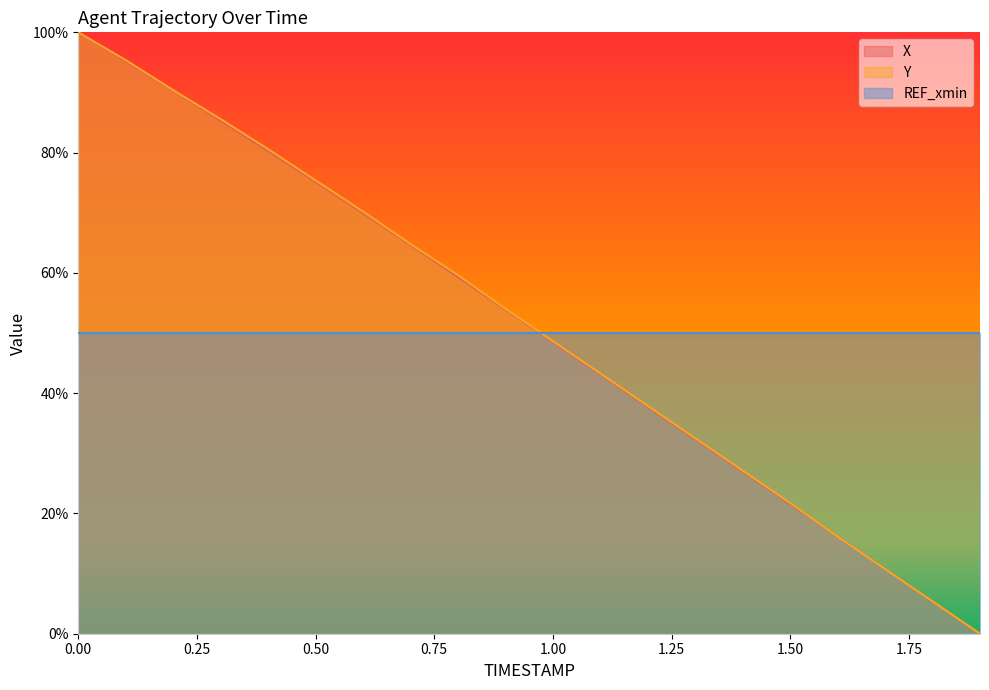

Where is Y nearest to the value 50?

1.00